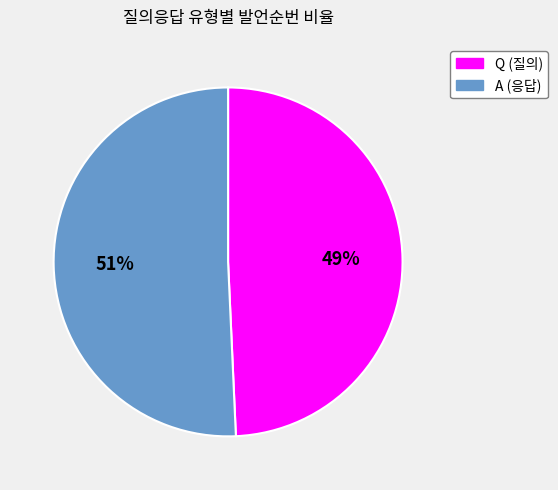

What percentage is the Q slice, to the nearest percent?

49%